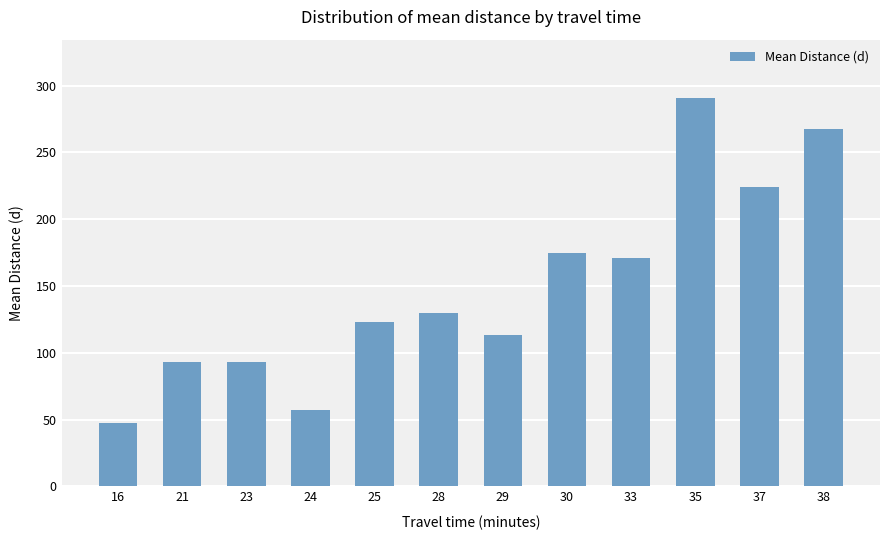

Are the bars horizontal?

No